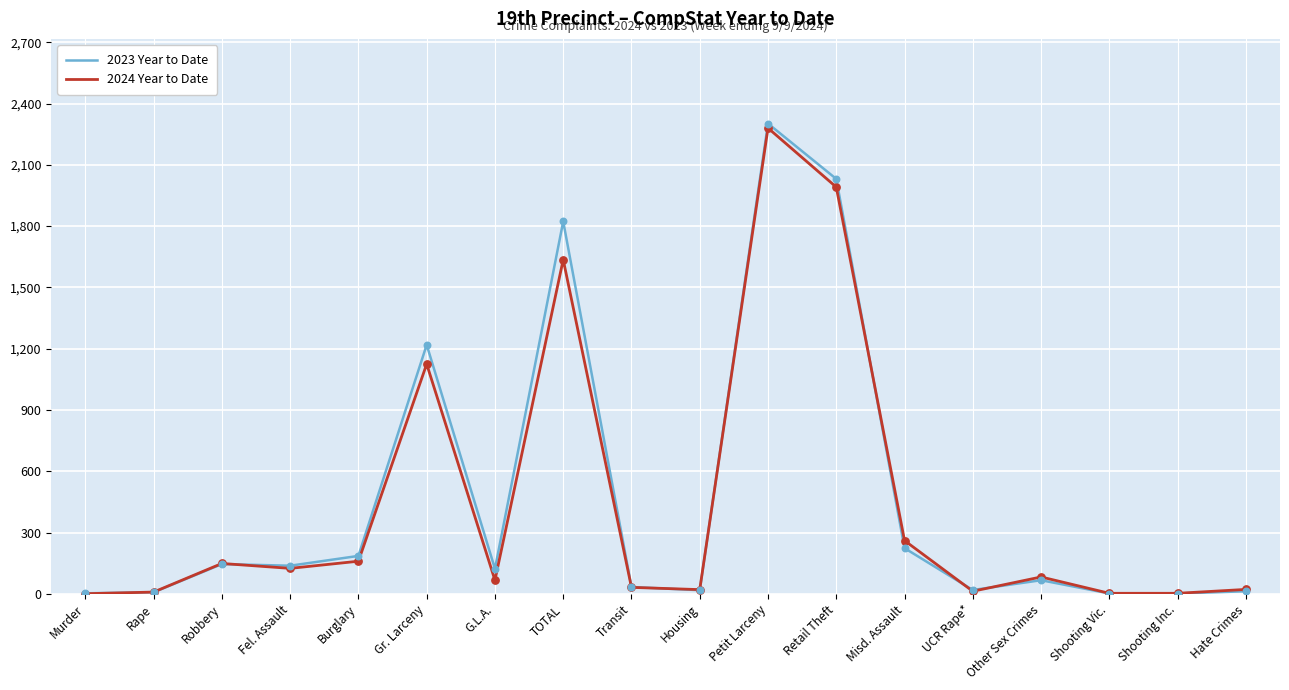

At which category is the sum across all series the highest?

Petit Larceny